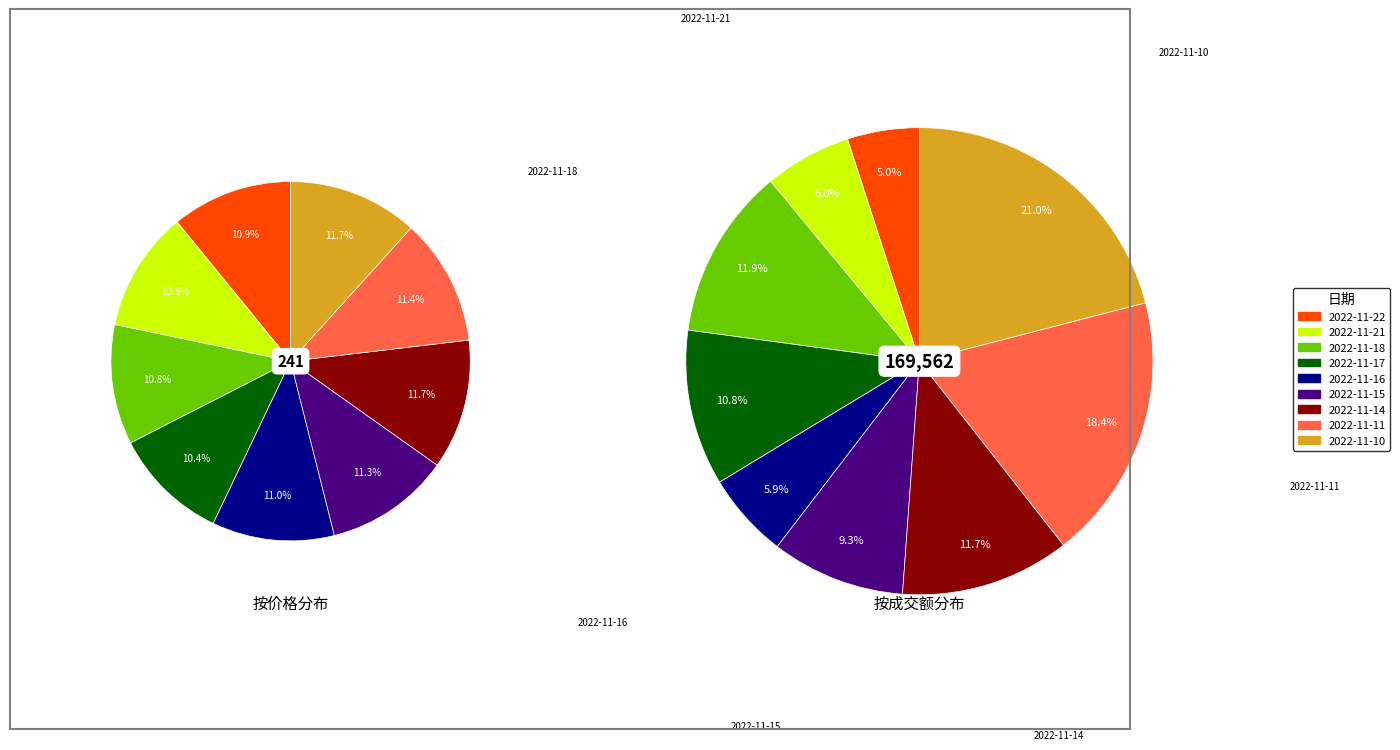

Does 2022-11-21 represent more than half of the total?

No